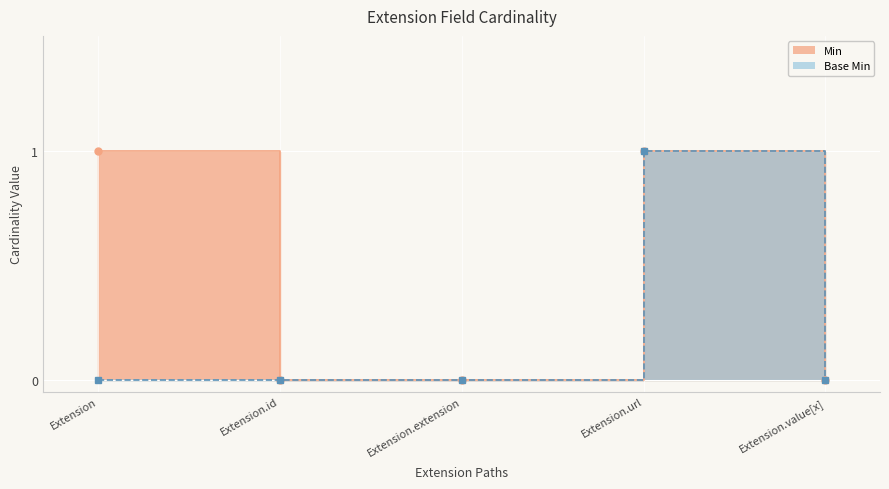

How many interior local peaks does the Base Min series have?

1